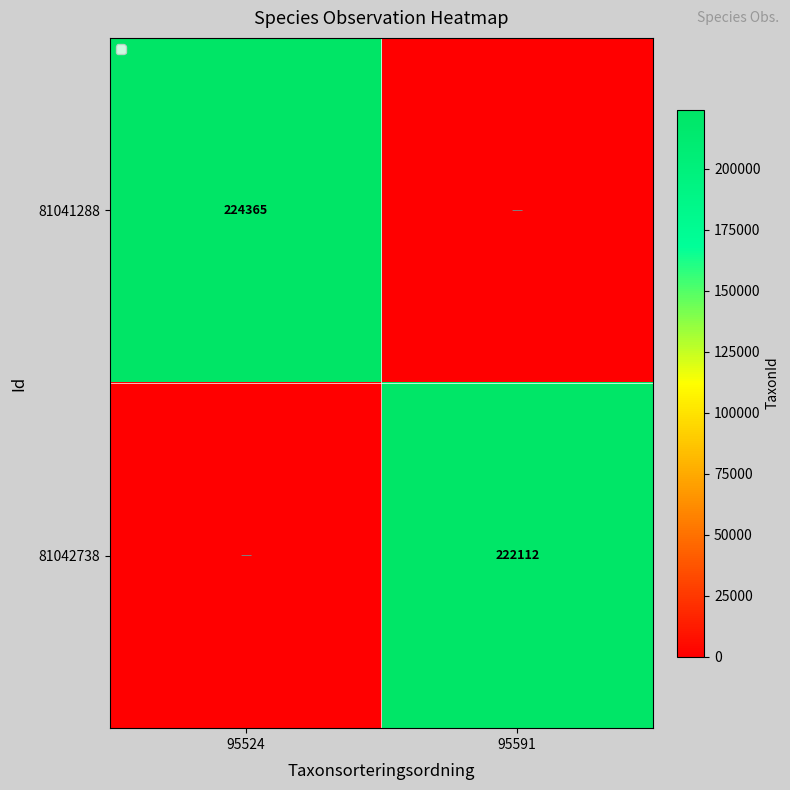

The 81041288 series shows 224365 at 95524. True or false?

True